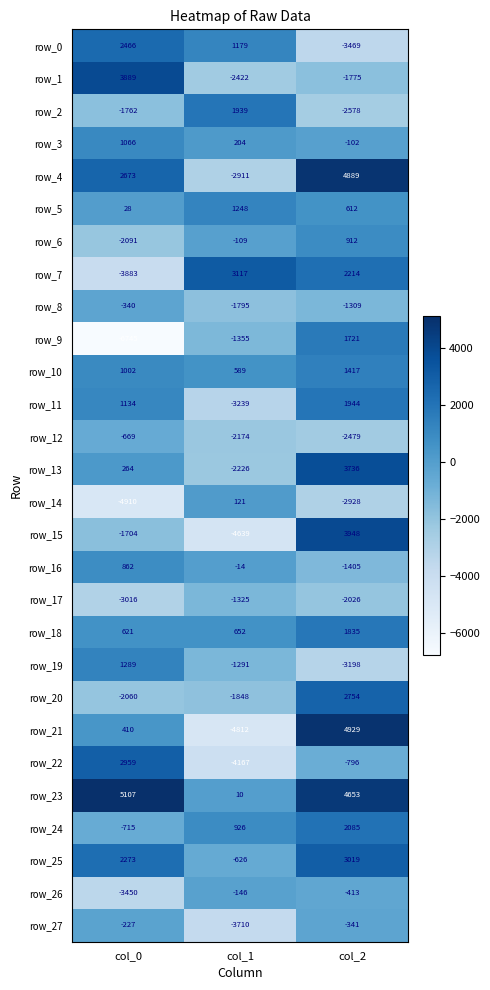

What is the maximum value shown in the chart?

5107